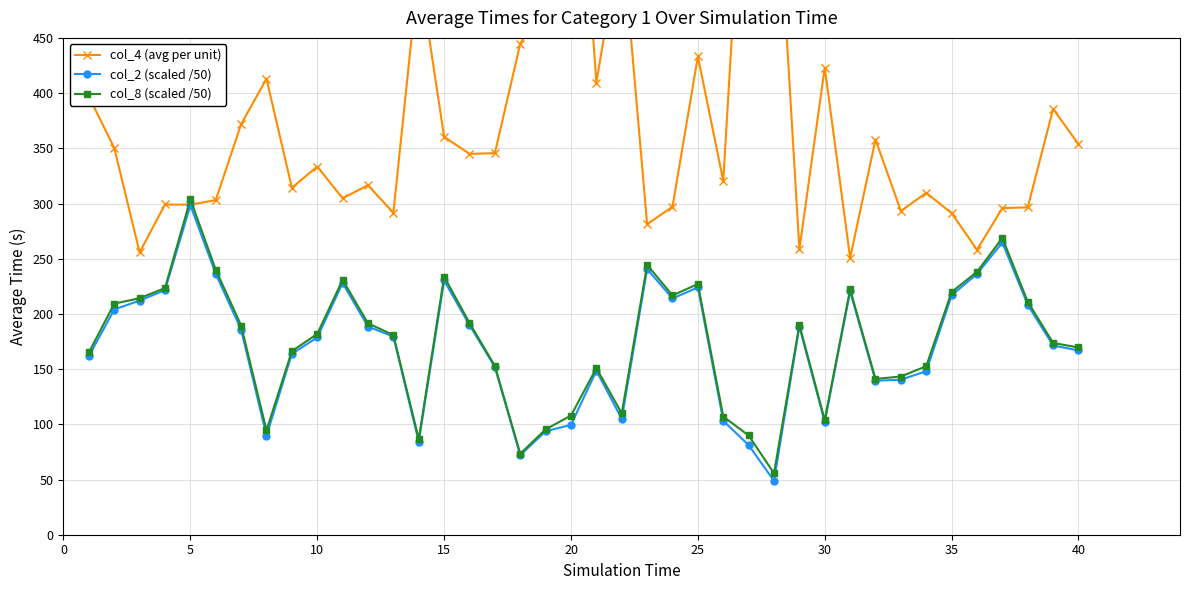

True or false: col_8 (scaled /50) has more than 0 points higher than both neighbors.

True